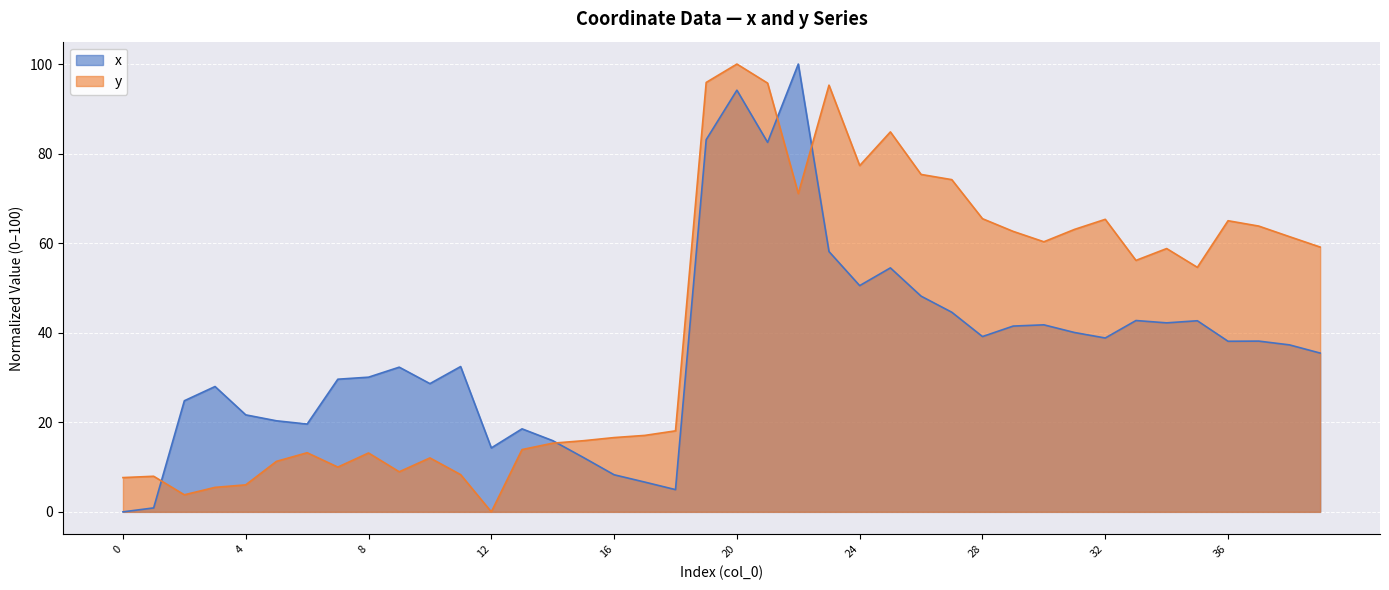

What is the difference between the highest and lowest values at 10?

16.6